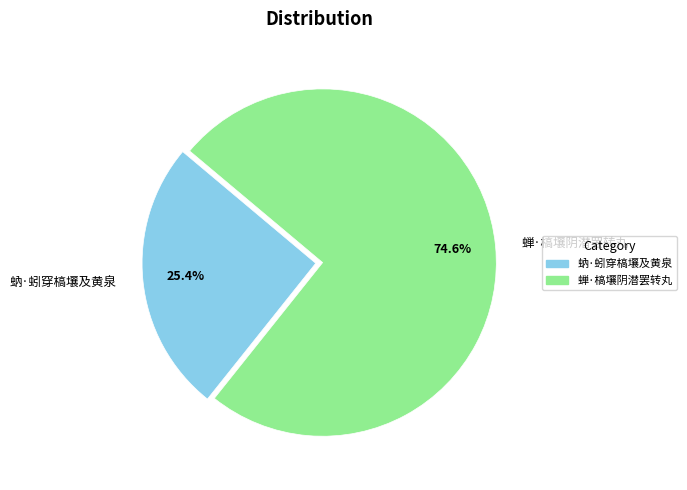

Which slice is the smallest?

蚋·蚓穿槁壤及黄泉